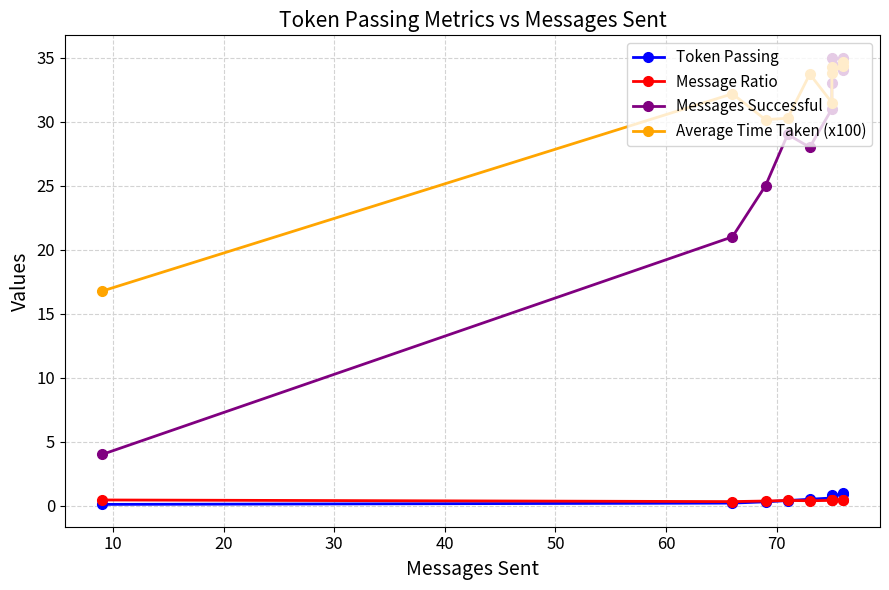

The value of Average Time Taken (x100) at 80 is 34.4. True or false?

True